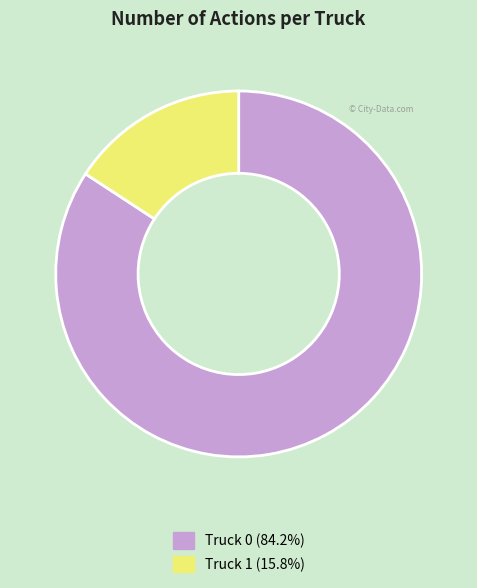

The Truck 1 slice represents 27% of the pie. True or false?

False